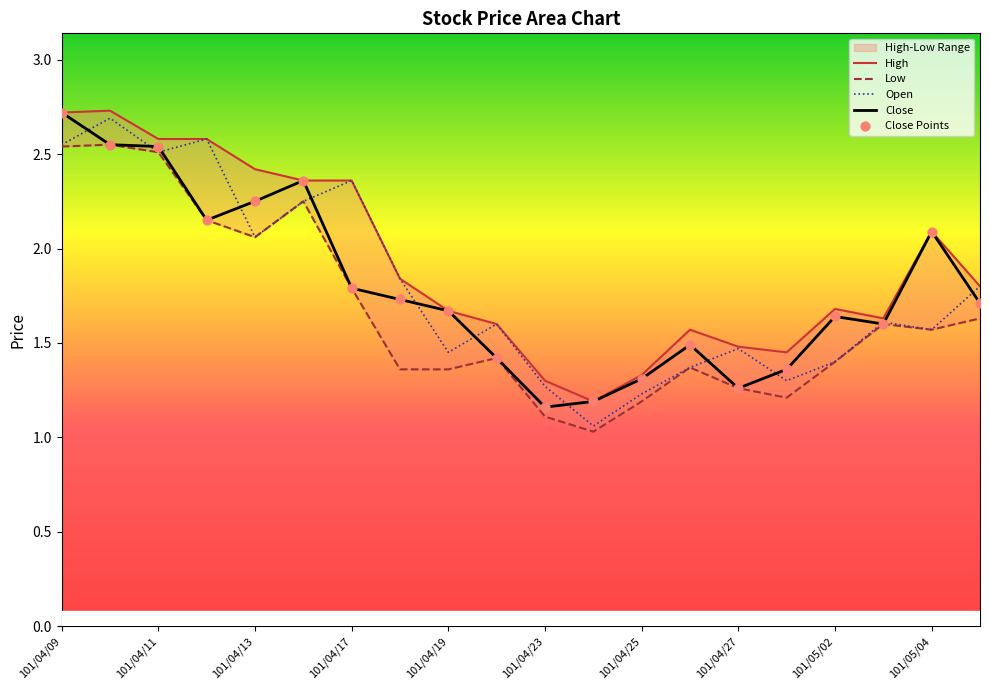

Which series has the largest Y range (max minus min)?

Open